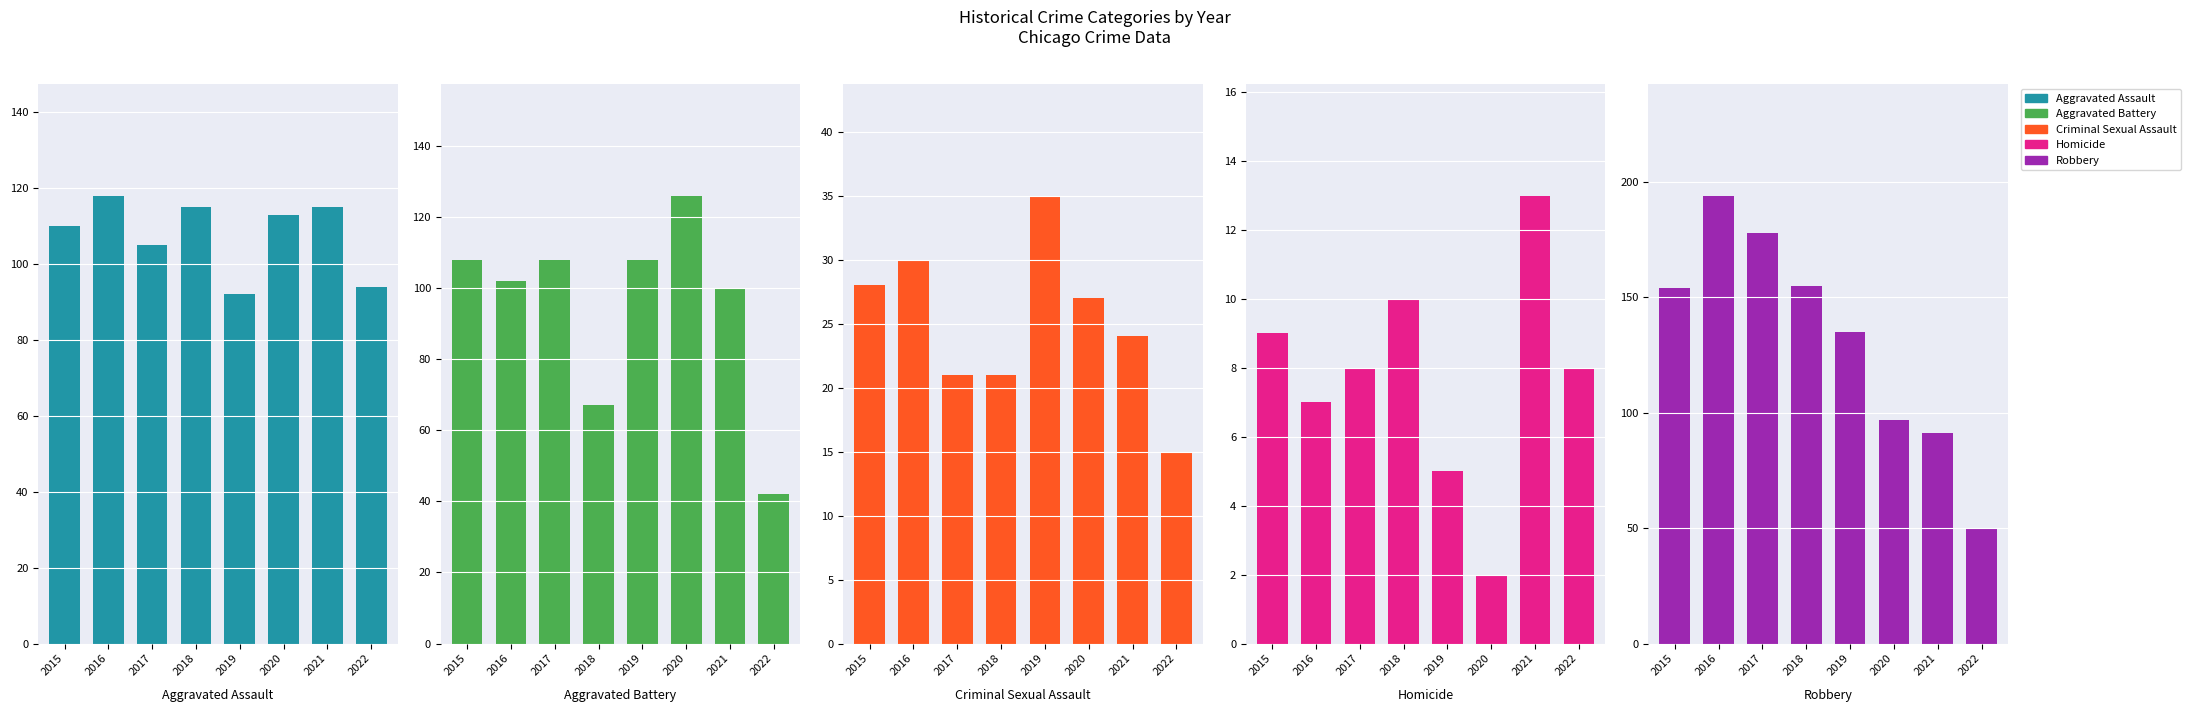

How many categories are shown in the chart?

8